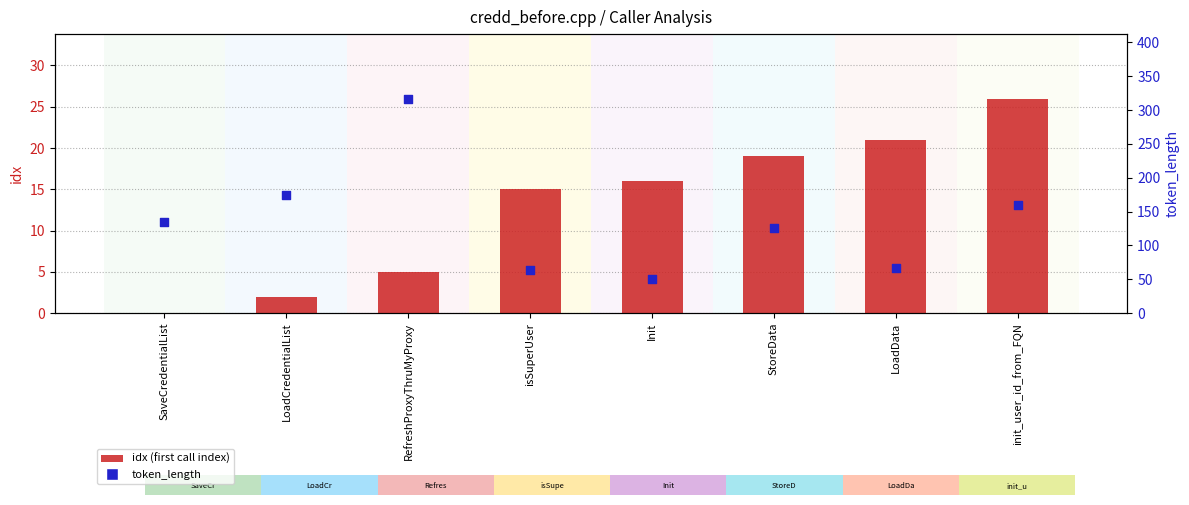

Is the value of token_length at isSuperUser greater than the value of idx (first call index) at init_user_id_from_FQN?

Yes